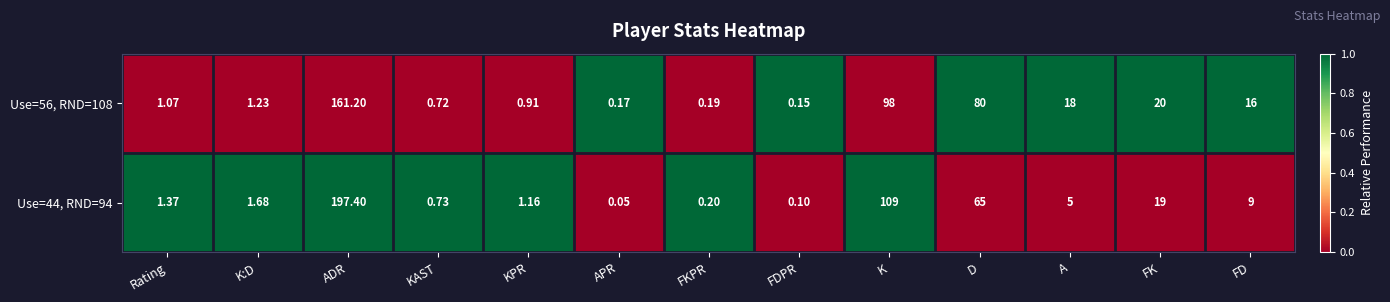

At which category does the chart reach its minimum across all series?

APR